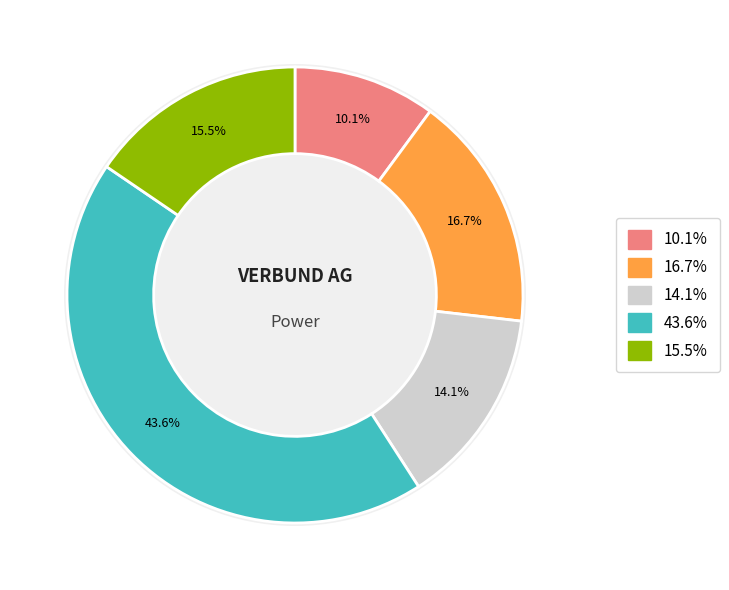

To the nearest percent, what portion does Historical Revenue Growth represent?

10%